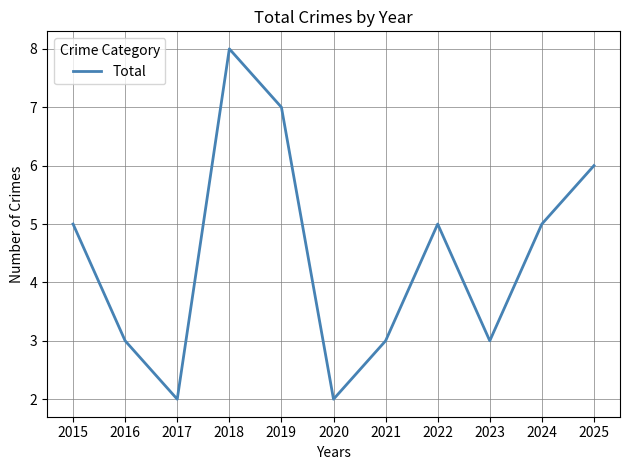

At which category does the data reach its first local valley?

2017